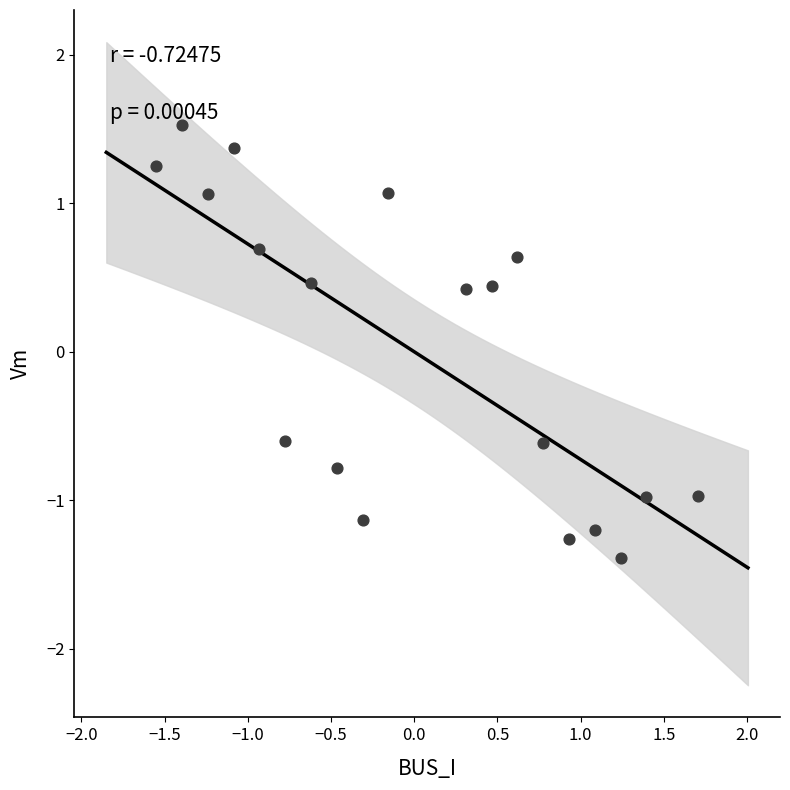

What is the range of Y values (max minus min)?

2.9